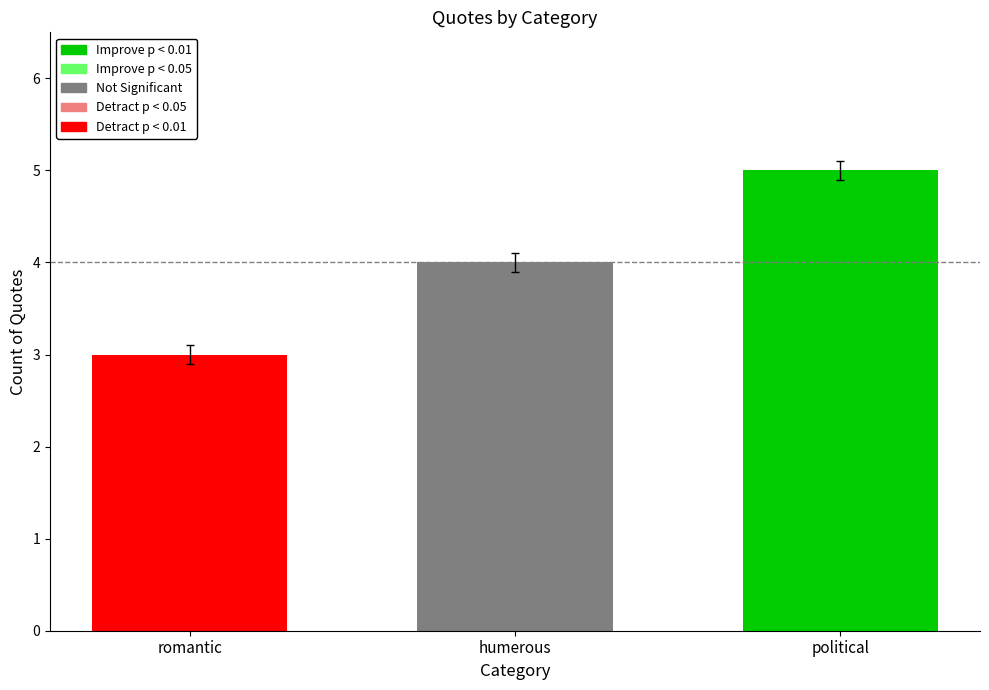

Rank the categories by value from lowest to highest.

romantic, humerous, political